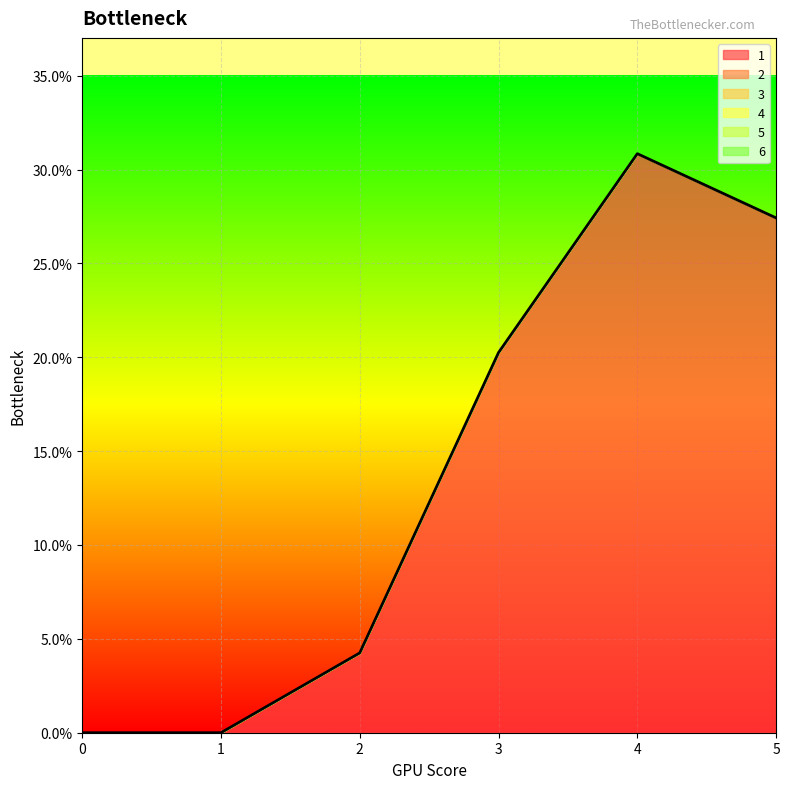

At how many categories does at least one series exceed 28?

1